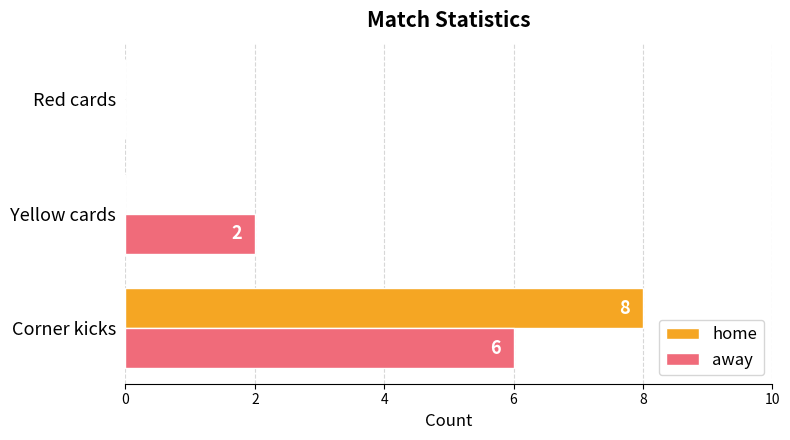

What is the average value of the home series?

3